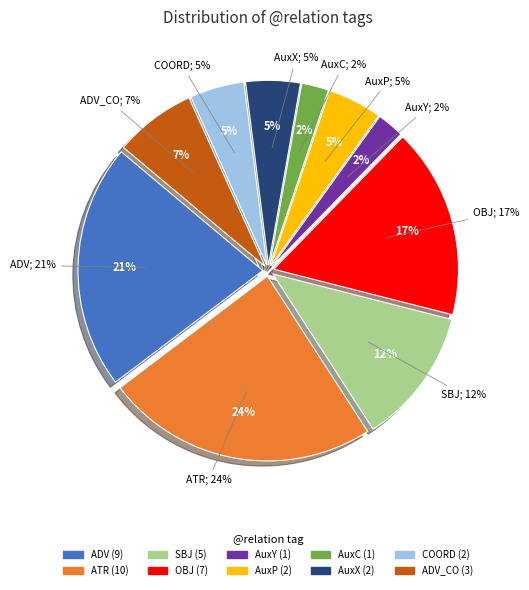

What percentage is the ADV slice, to the nearest percent?

21%